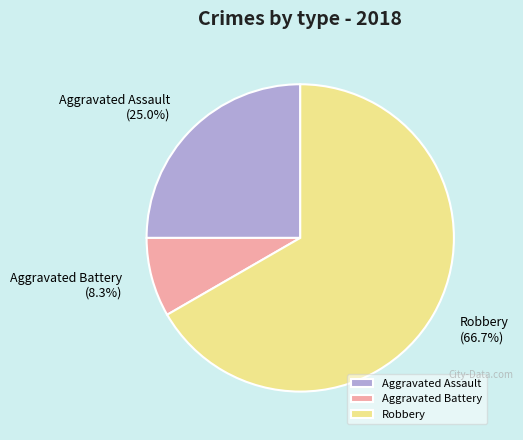

To the nearest percent, what percentage of the pie is Aggravated Assault?

25%